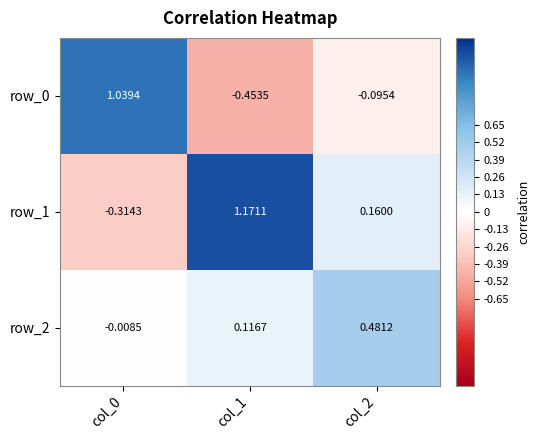

What is the spread (max minus min) of values at col_1?

1.6